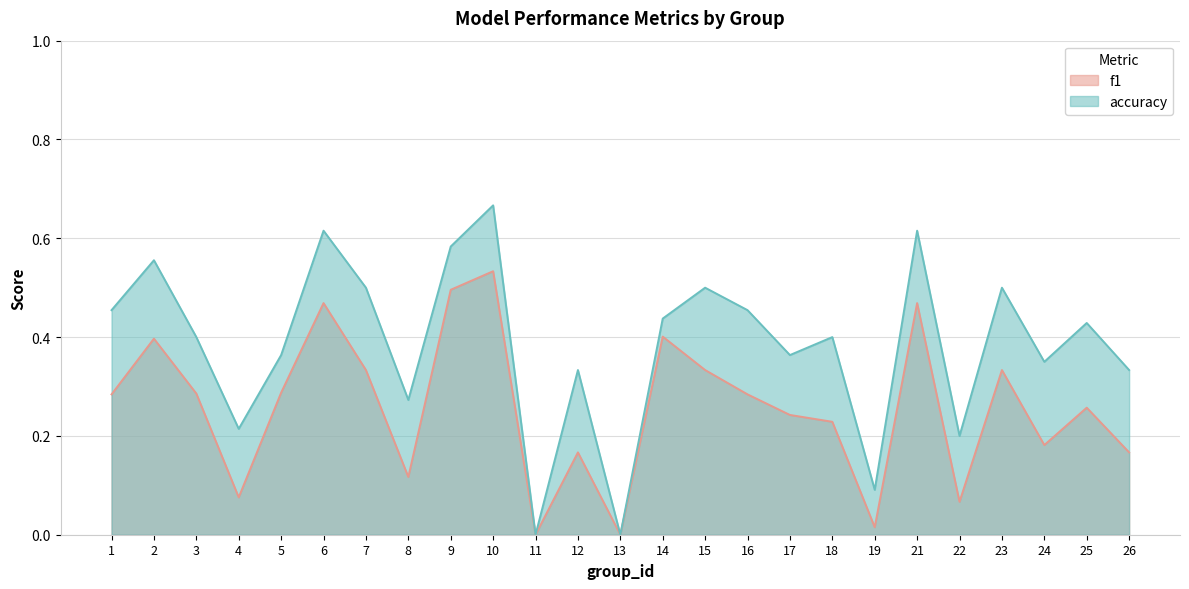

In accuracy, how many points are higher than both neighbors (excluding endpoints)?

9